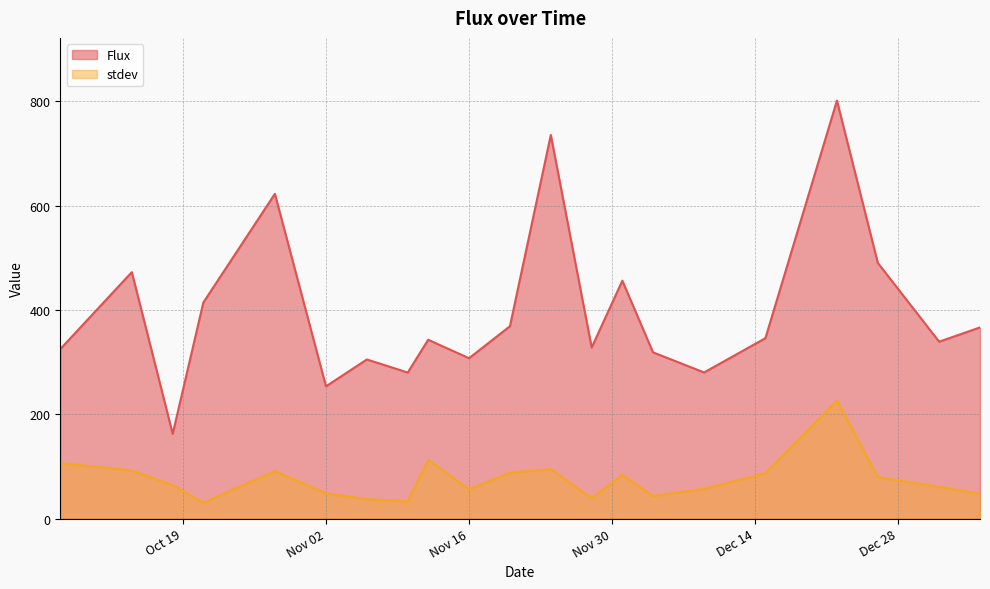

What is the difference between the stdev values at 2021-10-07 and 2022-01-05?

58.9